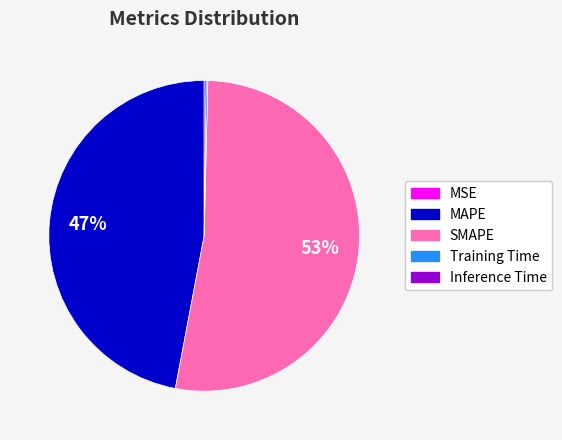

To the nearest percent, what is the average slice percentage?

20%